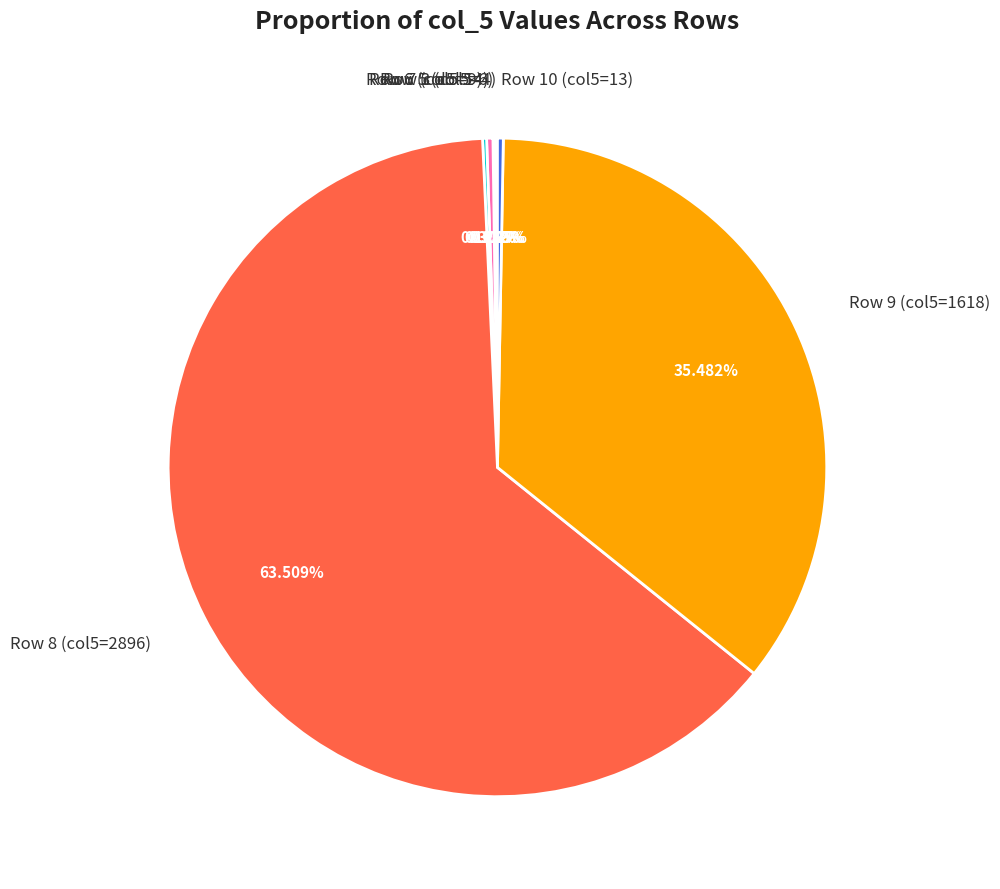

Is there any slice that represents more than half of the pie?

Yes